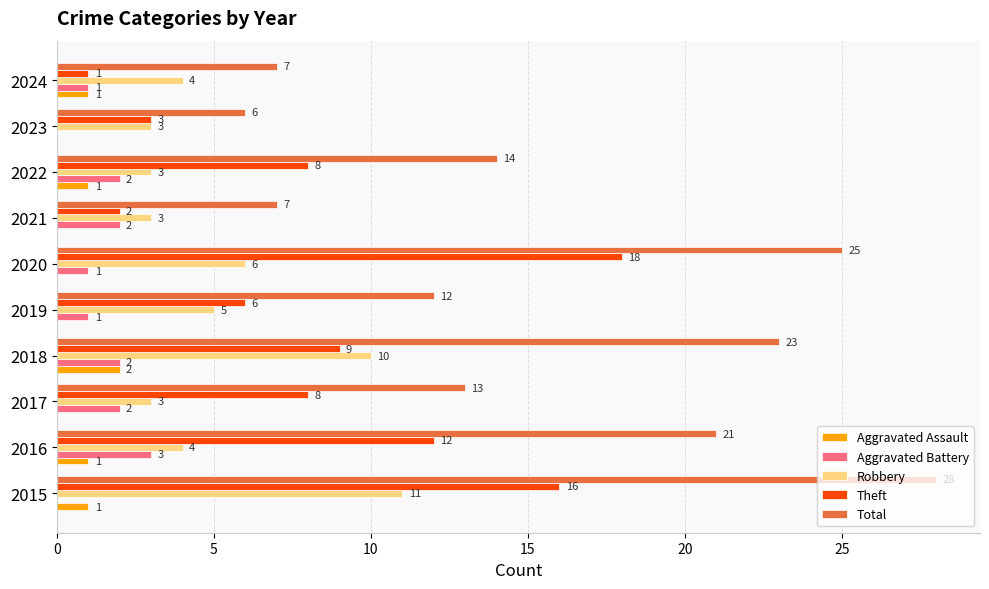

How many Robbery values are between 3 and 6?

8